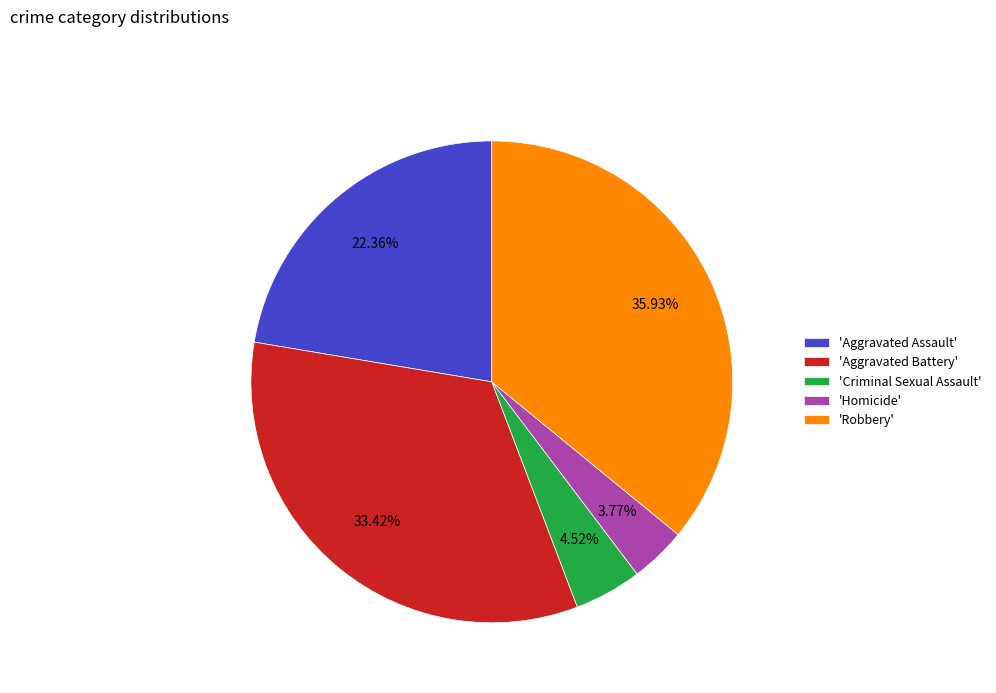

Which slice is the smallest?

'Homicide'